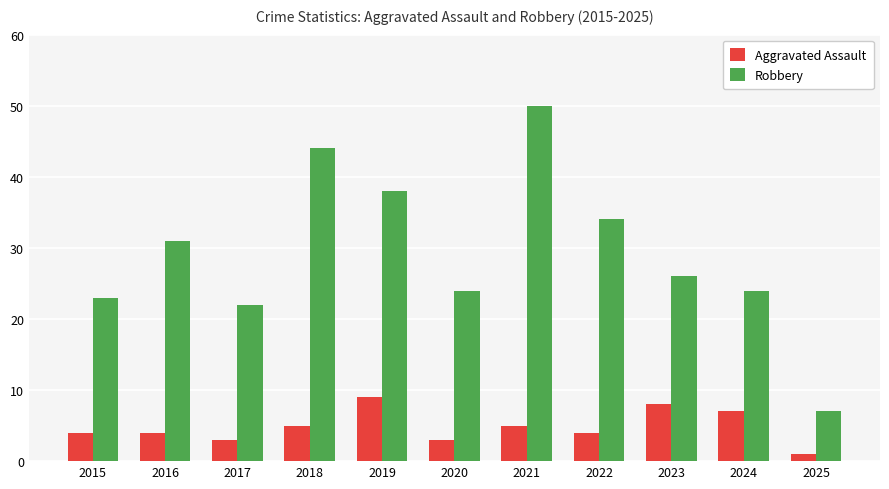

Which series has the largest range (max minus min)?

Robbery